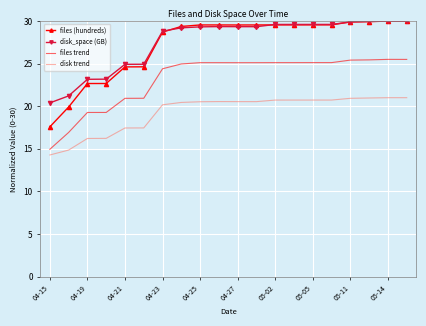

What is the maximum value shown in the chart?

30.0